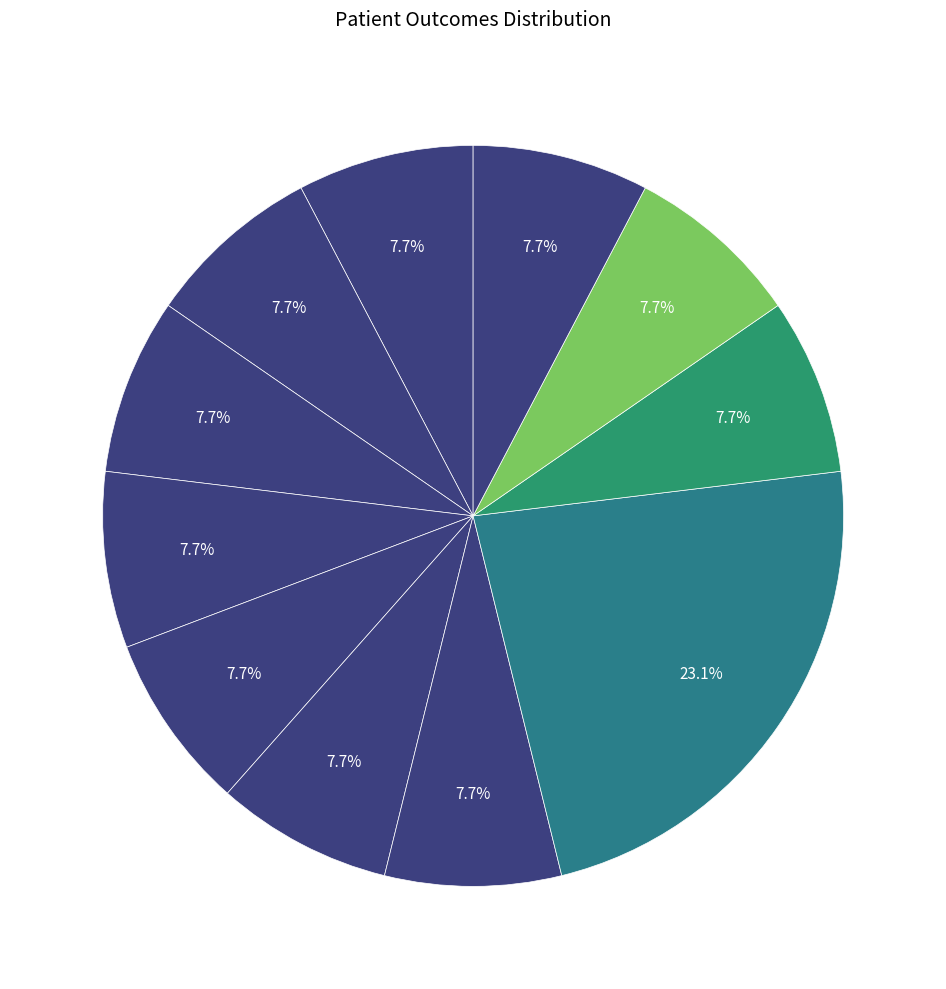

Rank the categories by value from highest to lowest.

Wellington City Hospital, Auckland City Hospital, Middlemore Hospital, Tauranga Hospital, Tairāwhiti/Gisborne Hospital, Waikato Hospital, Taranaki, Hawke's Bay Hospital, Wairau Hospital, Blenheim, Canterbury, Dunedin